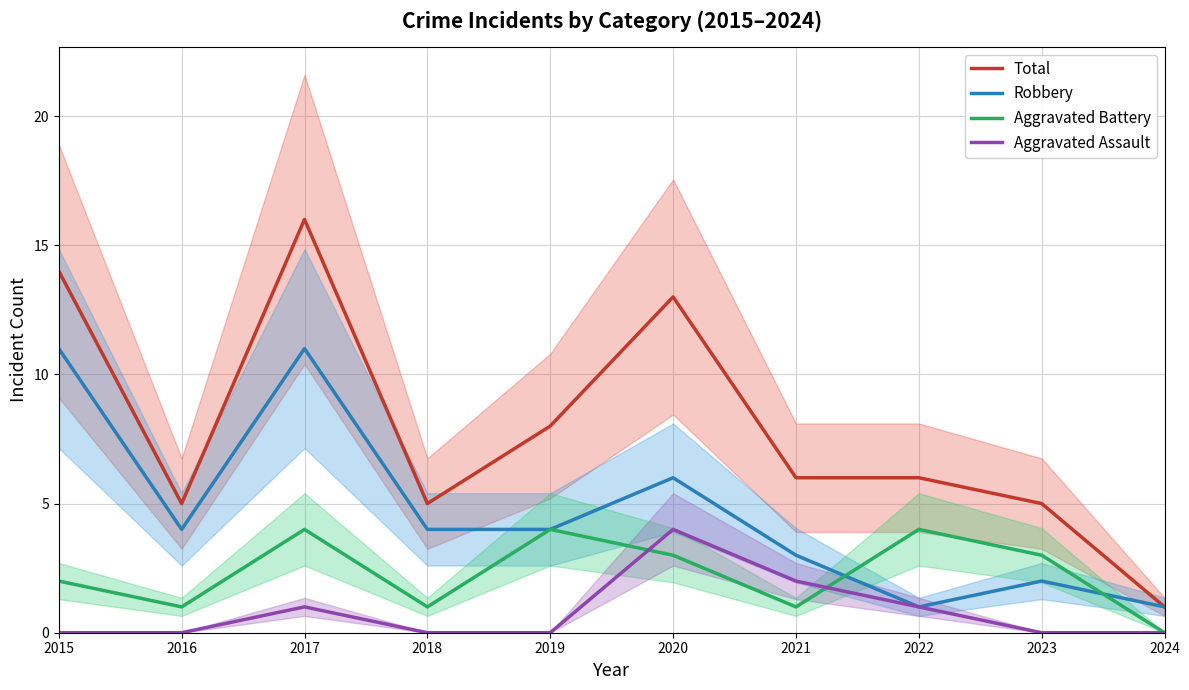

True or false: Robbery has more than 0 interior local peaks.

True